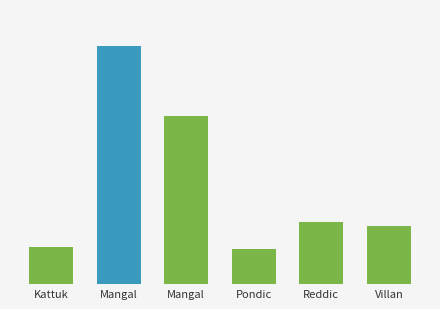

The value at Reddic is 6.3. True or false?

True